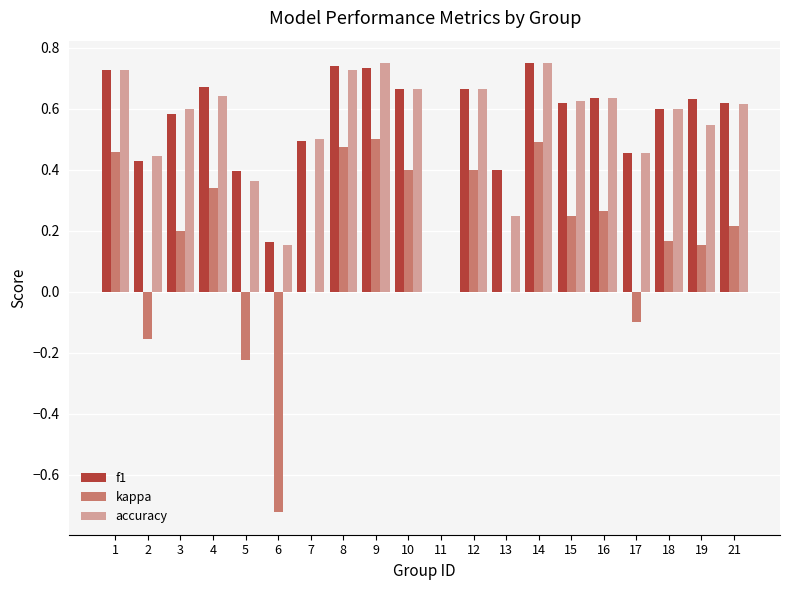

What is the sum of the f1 values at 1 and 18?

1.3